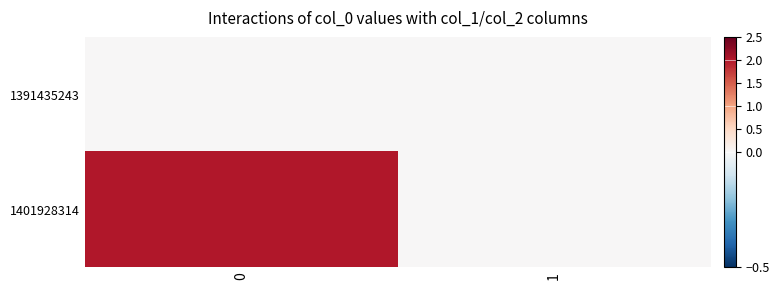

How many data points does each series have?

2